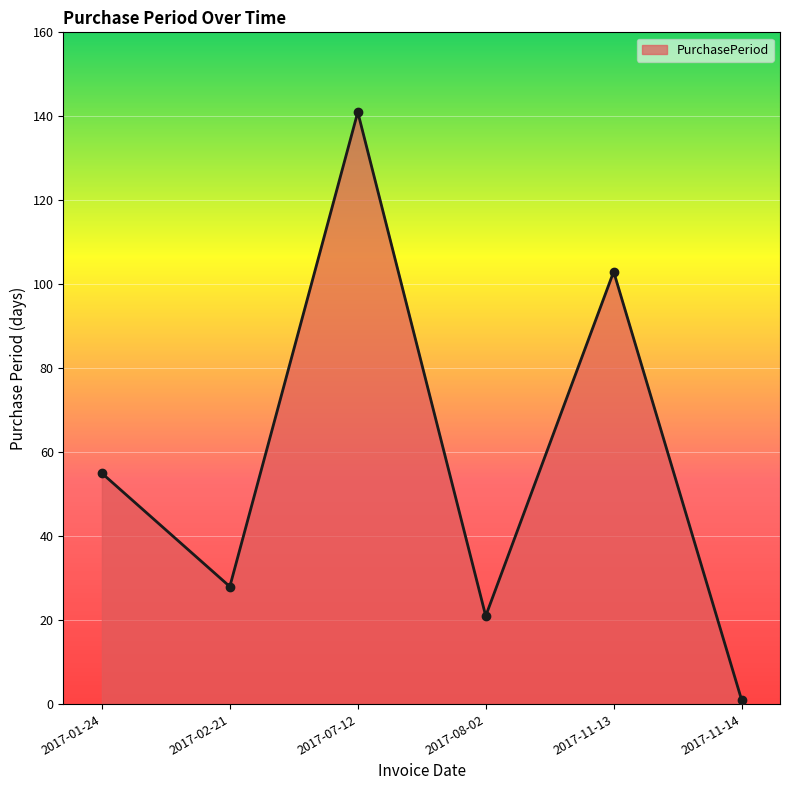

True or false: the data shows 1 at 2017-11-14.

True